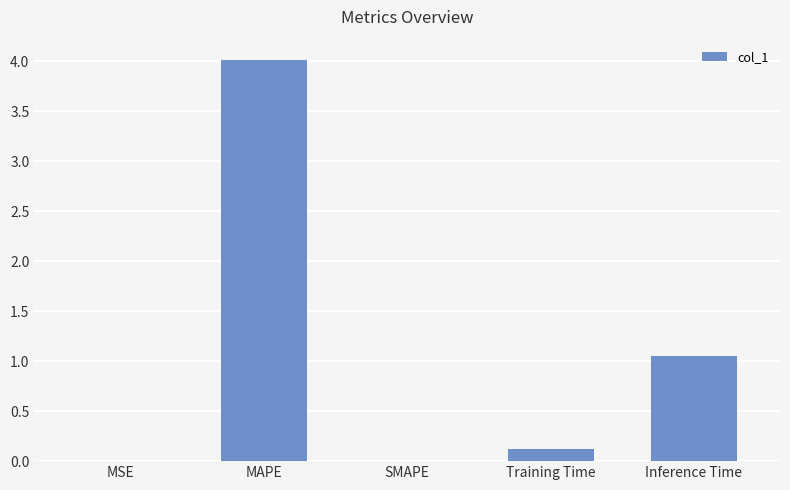

What is the sum of the values at SMAPE and MAPE?

4.0